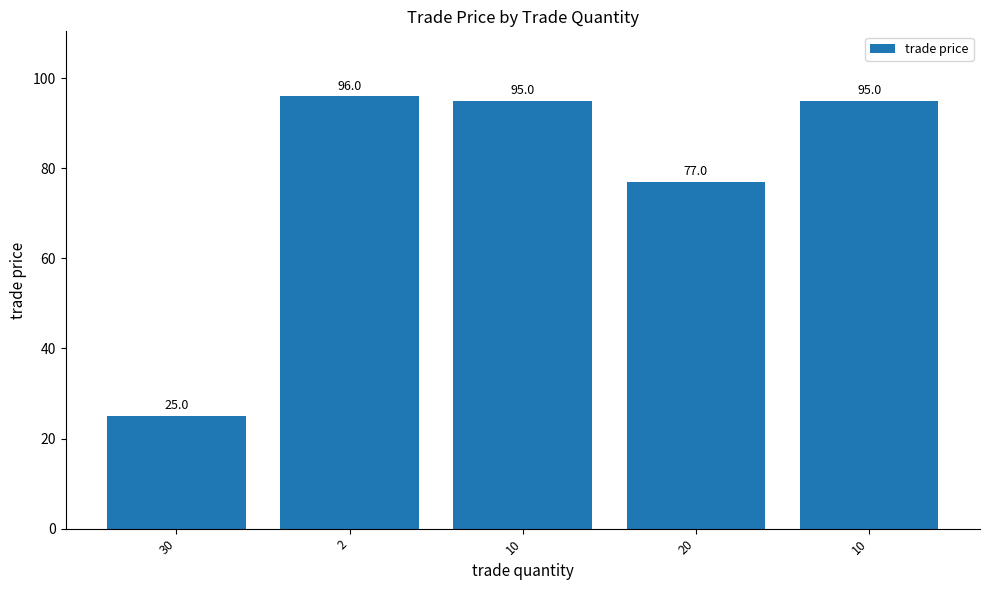

List the labels in order of value, smallest first.

30, 20, 10, 10, 2